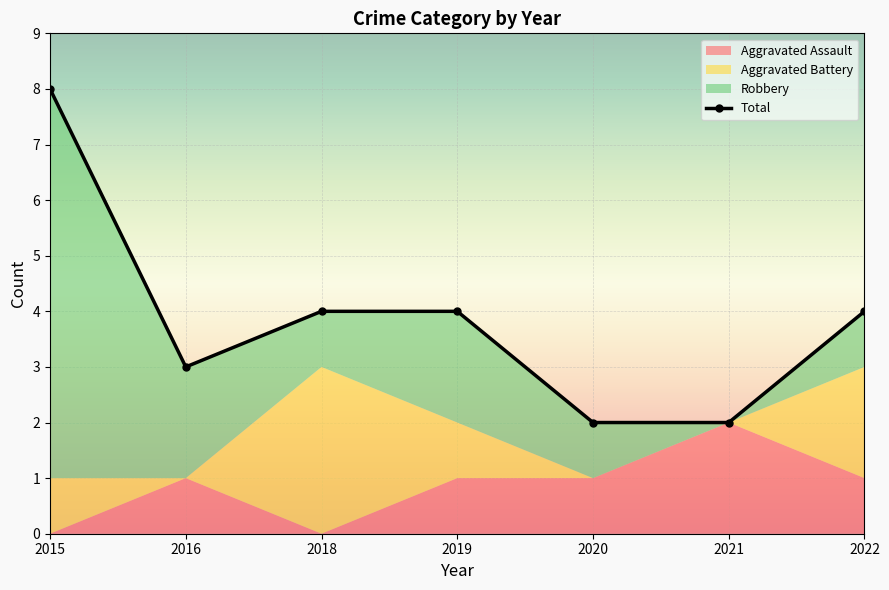

At which label does the data first exceed 4?

2015